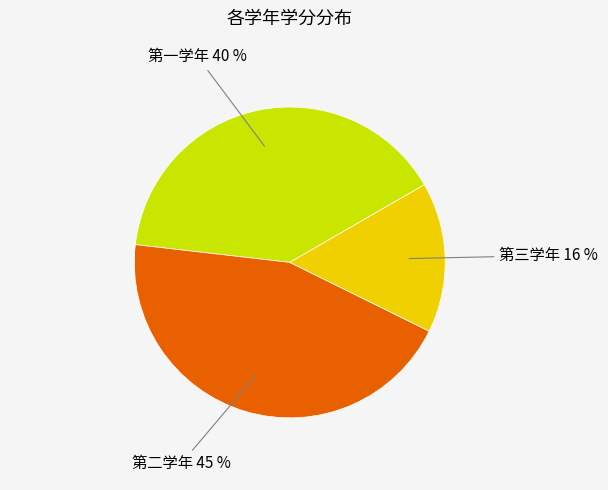

To the nearest percent, what is the average slice percentage?

33%